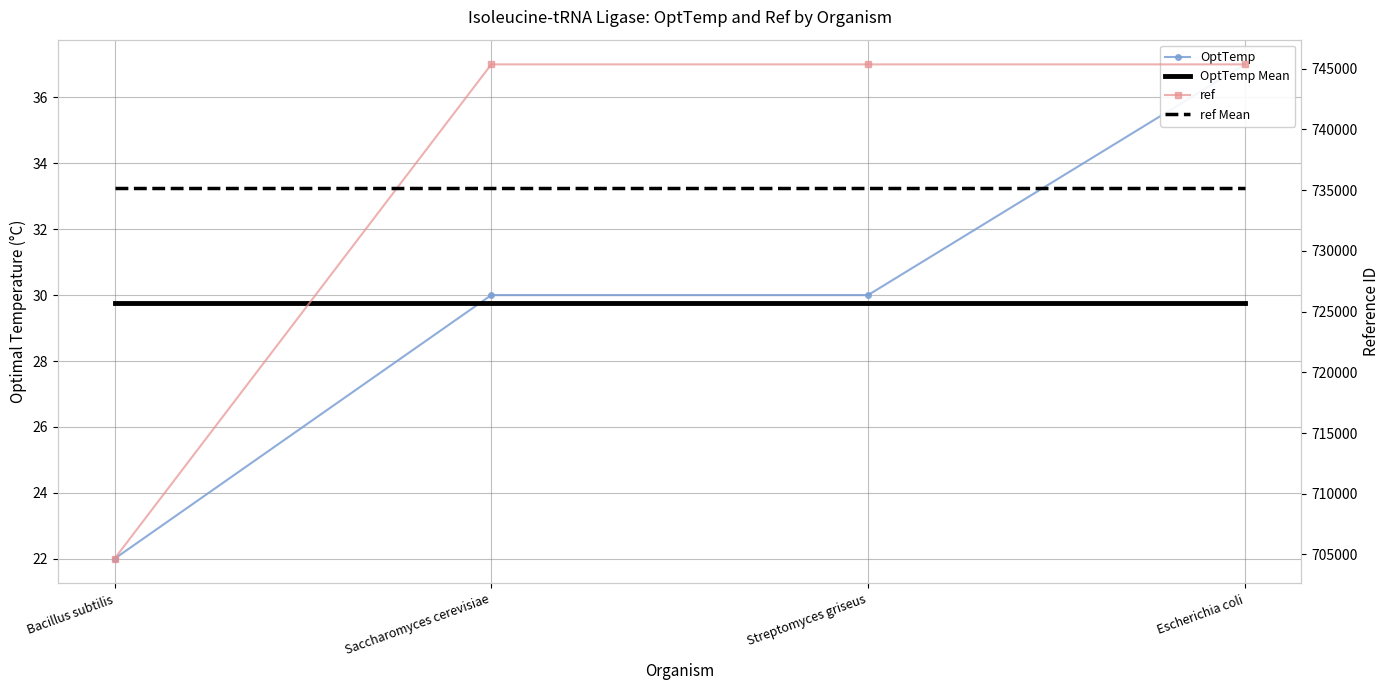

What is the spread (max minus min) of values at Saccharomyces cerevisiae?

745332.2